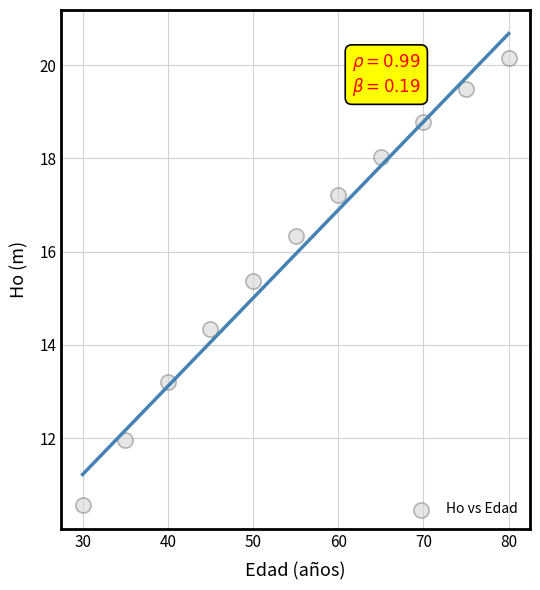

What Y value in the scatter plot is closest to 15?

15.4